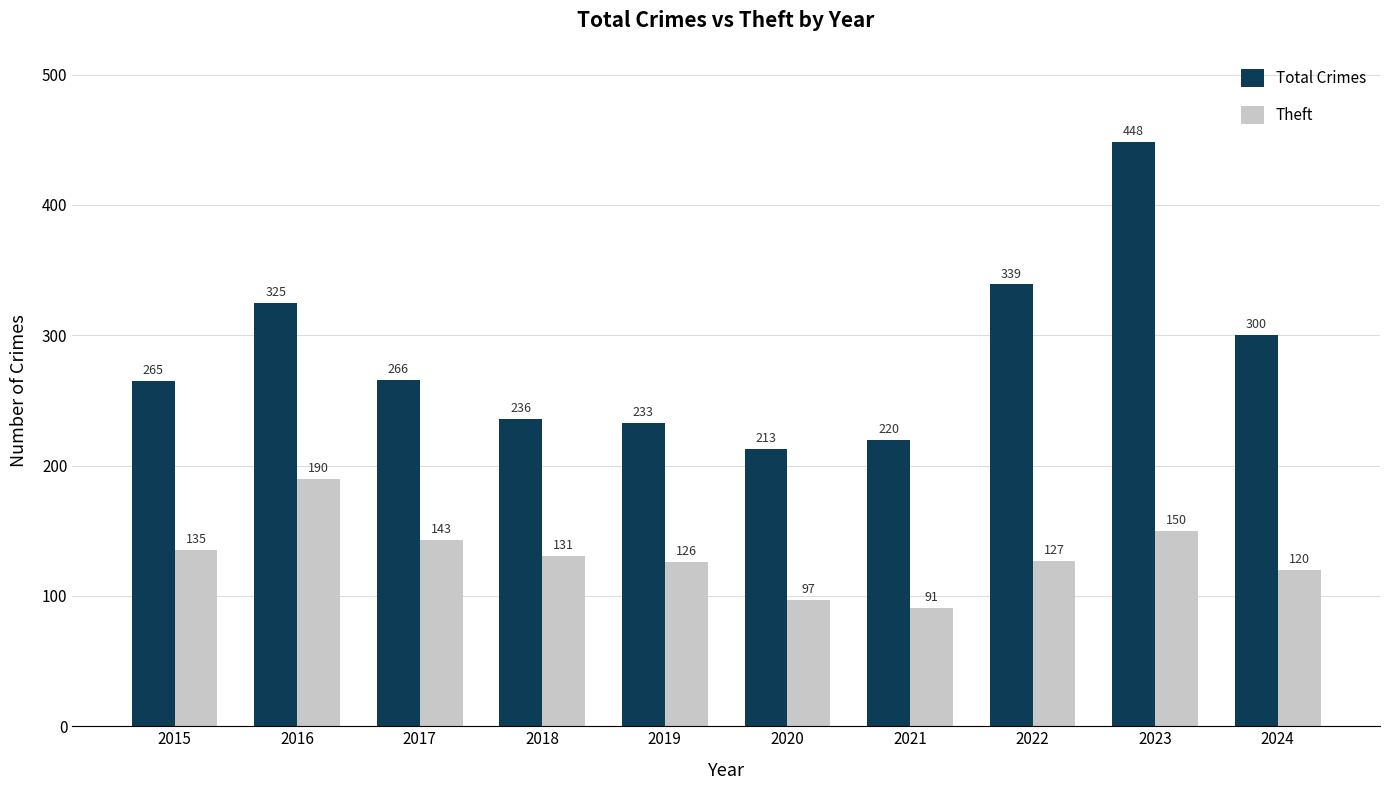

At which label is Theft closest to 140?

2017